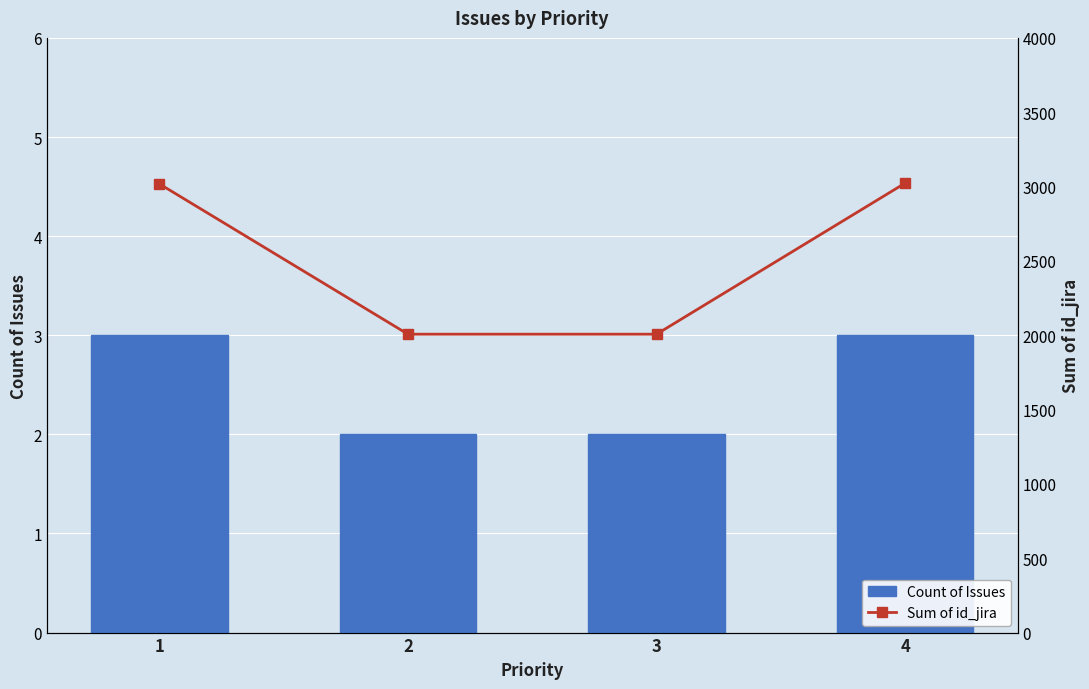

Is it true that Count of Issues equals 2 at 3?

True